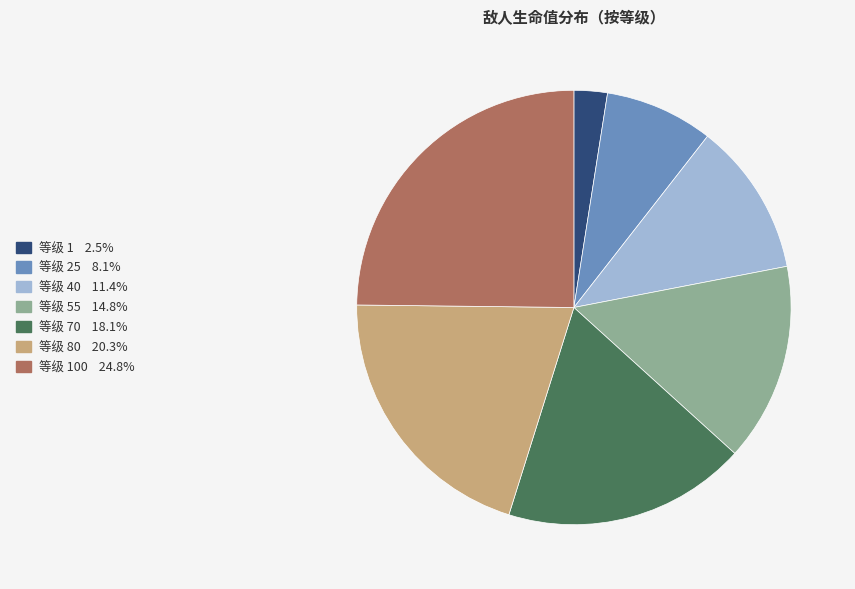

Is there any slice that represents more than half of the pie?

No